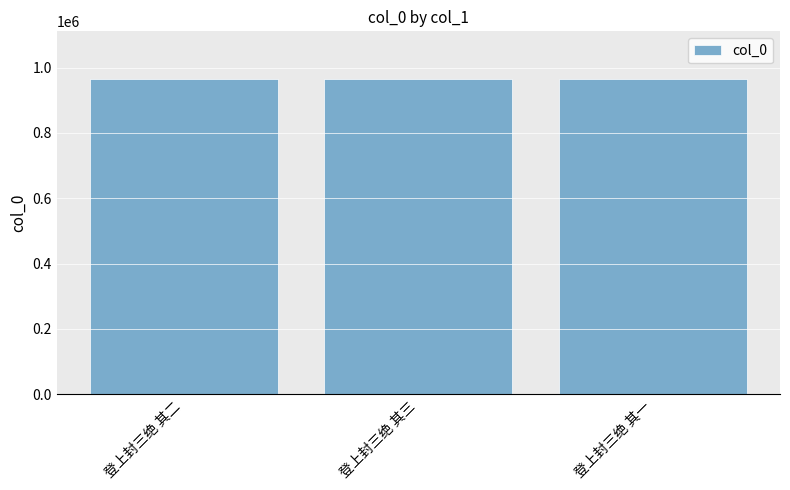

What is the sum of all values?

2897637